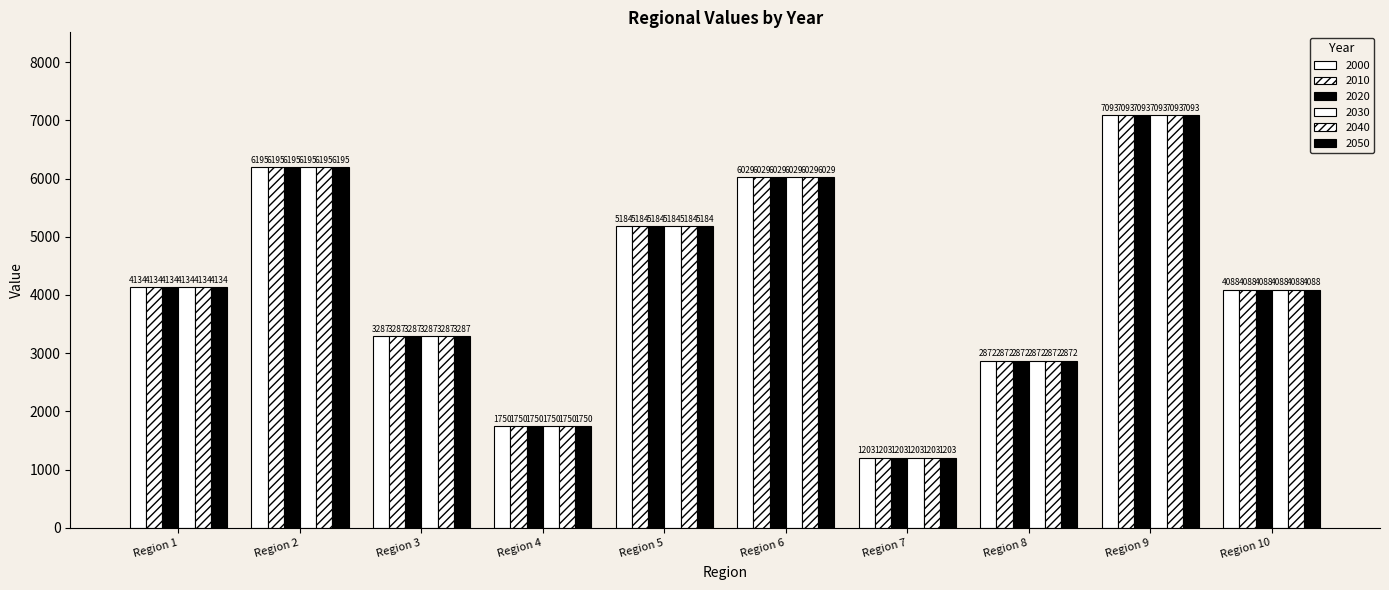

How many values in the 2030 series are below 4133?

5